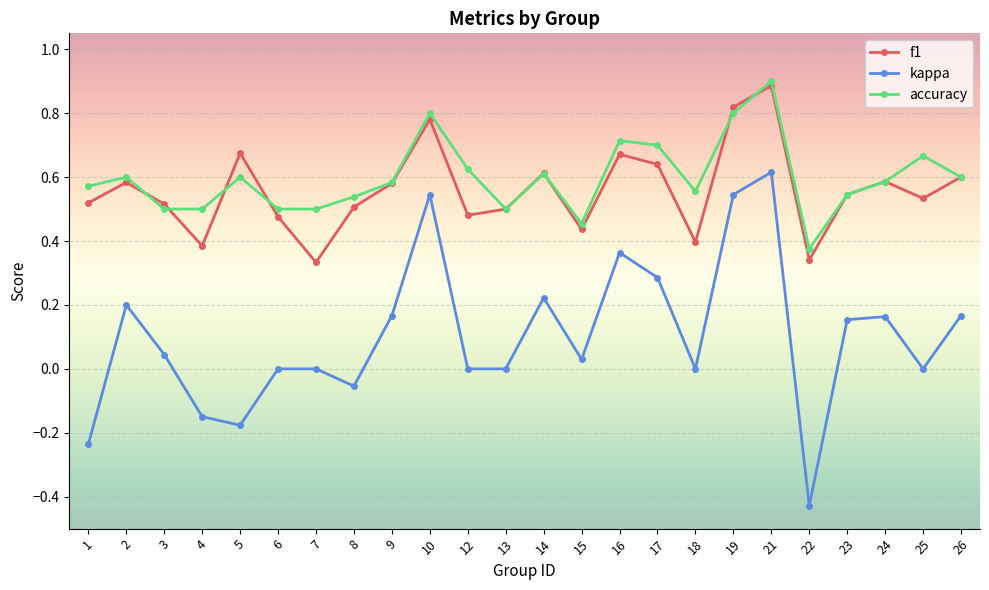

Is this an area chart (filled region under the line)?

No